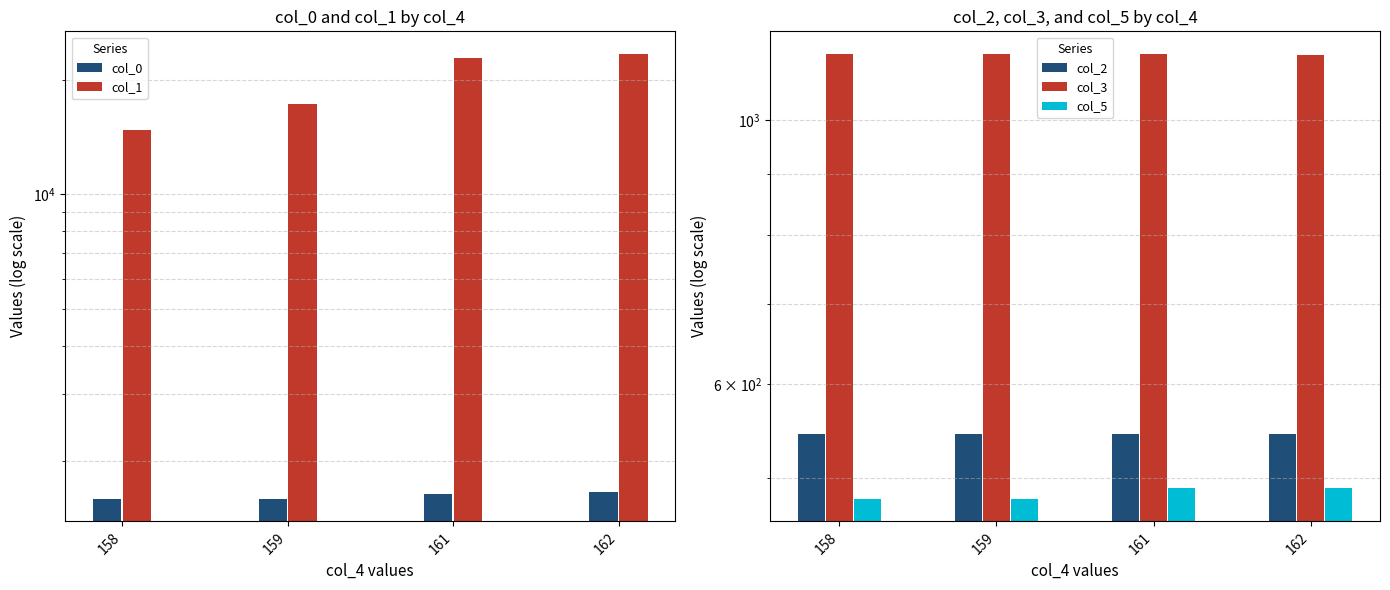

How many groups of bars are there?

4